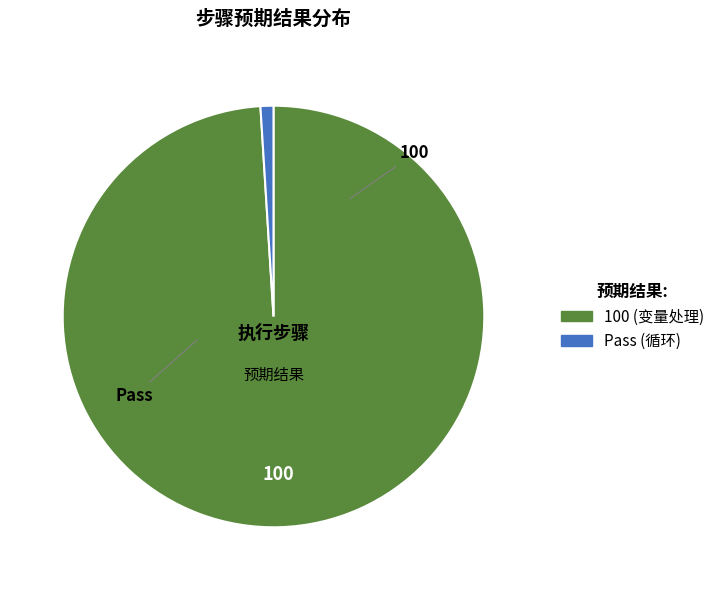

Approximately how many times larger is the value at 100 compared to Pass?

100.0